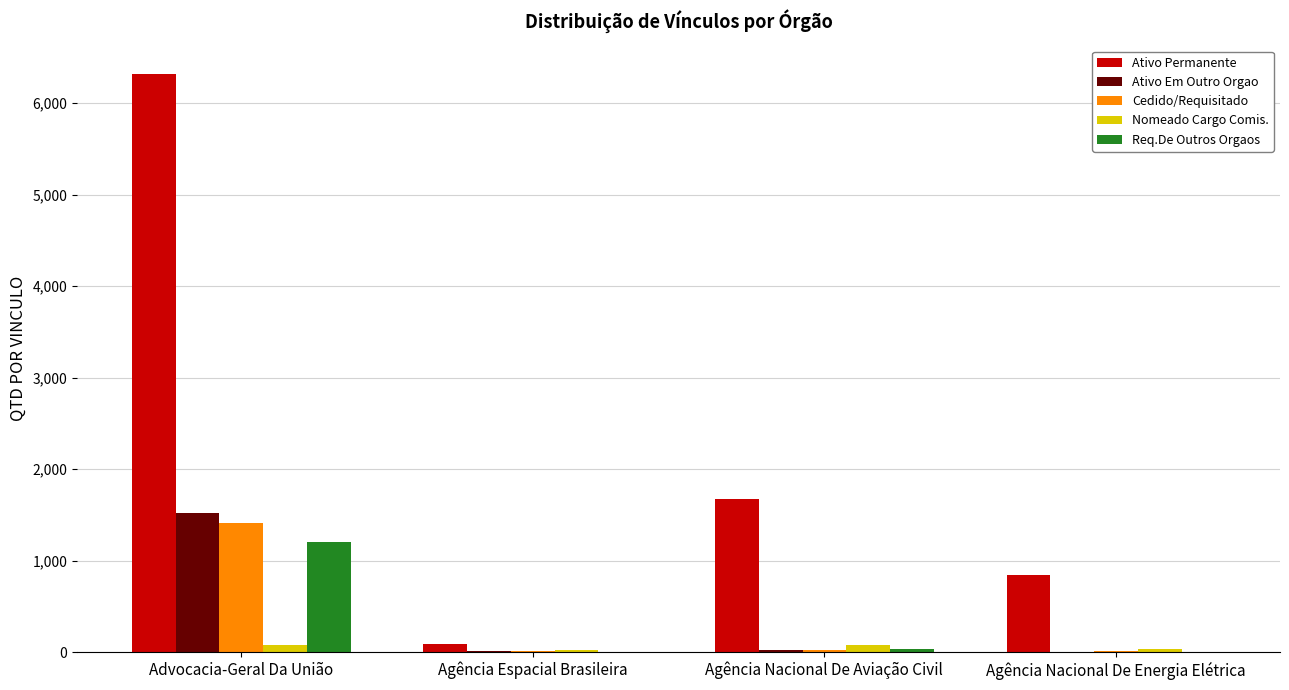

What is the sum of all Cedido/Requisitado values?

1455